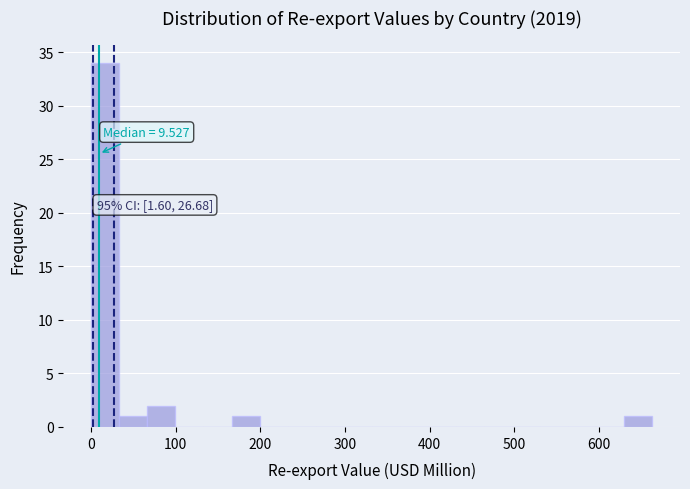

Around what value on the x-axis is the tallest bar? Give the approximate position of its centre, as read against the axis.

20